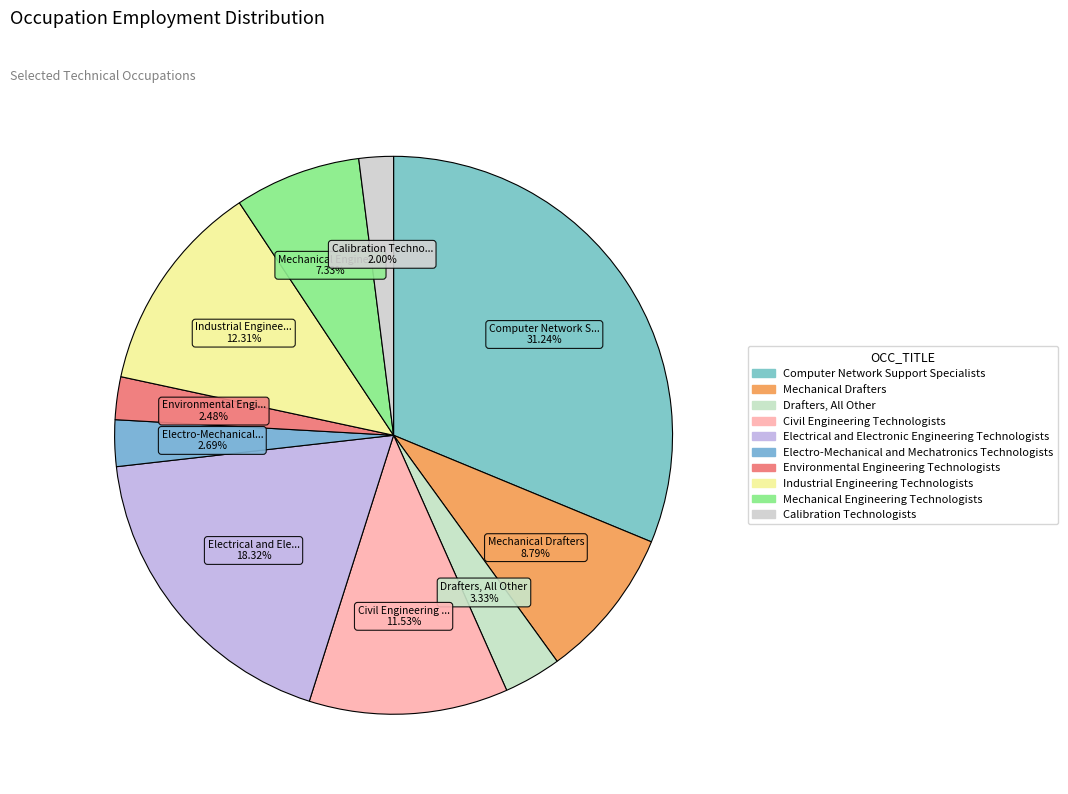

How many slices are in this pie chart?

10